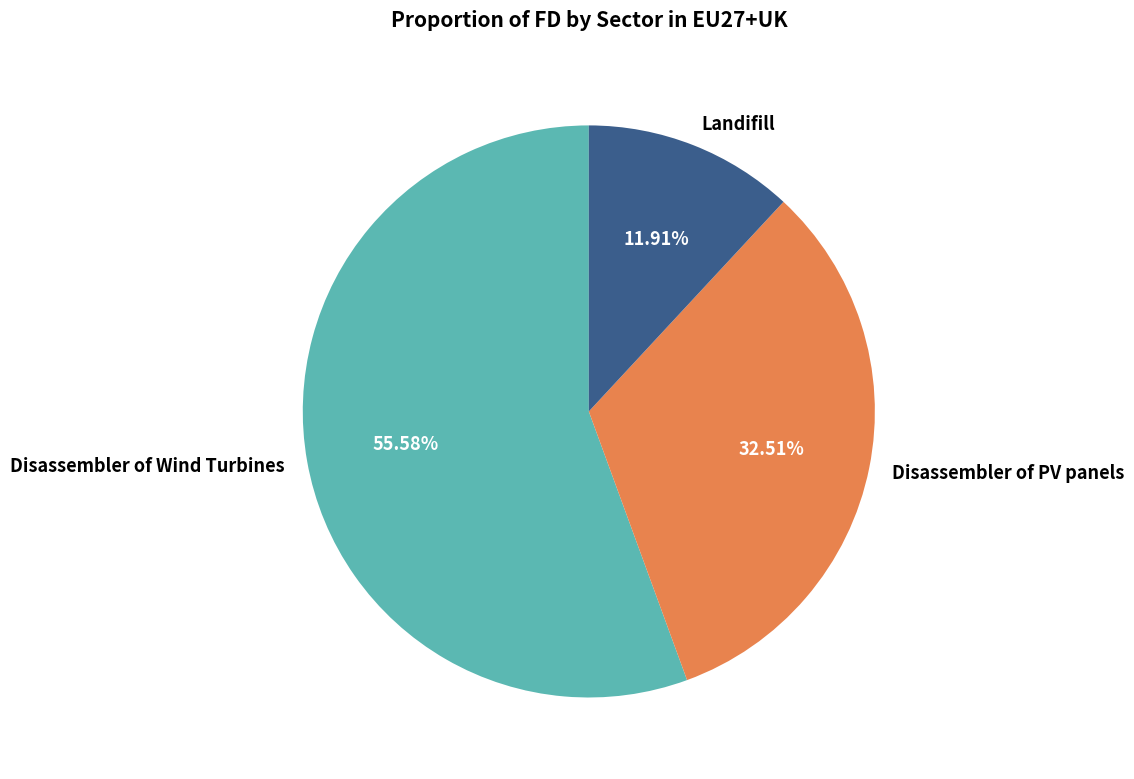

Does Landifill account for over 50% of the chart?

No